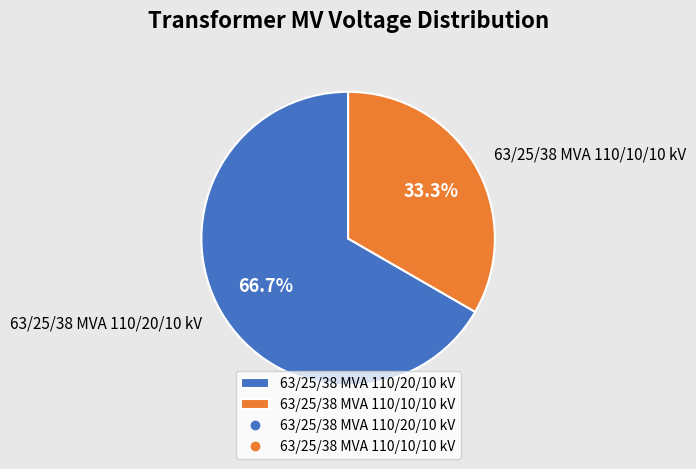

Which category has the biggest portion of the pie?

63/25/38 MVA 110/20/10 kV